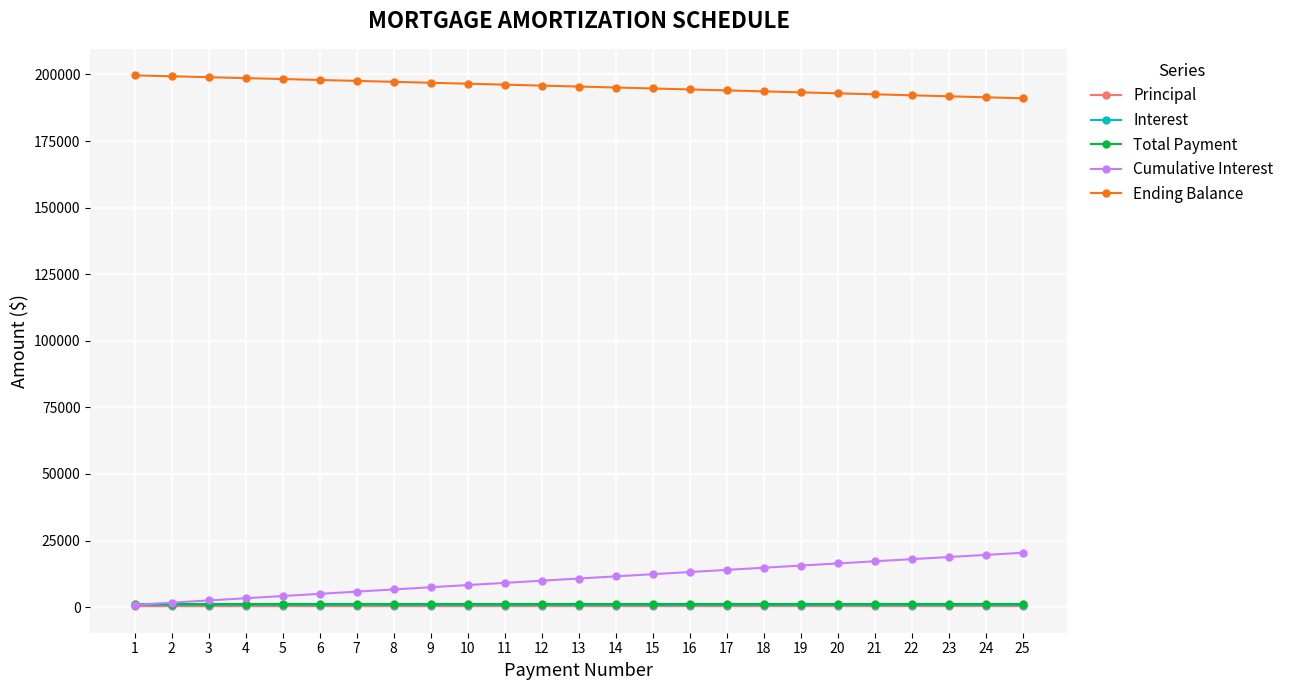

What is the value of the Principal point at the 25th from the left?

376.0